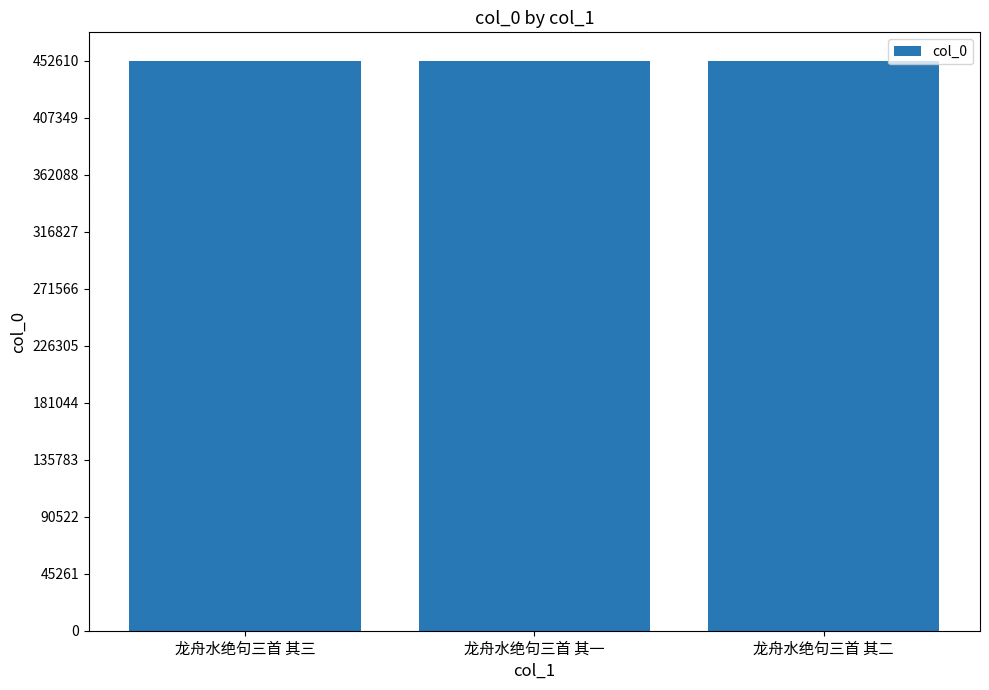

What is the sum of the values at 龙舟水绝句三首 其一 and 龙舟水绝句三首 其三?

905236